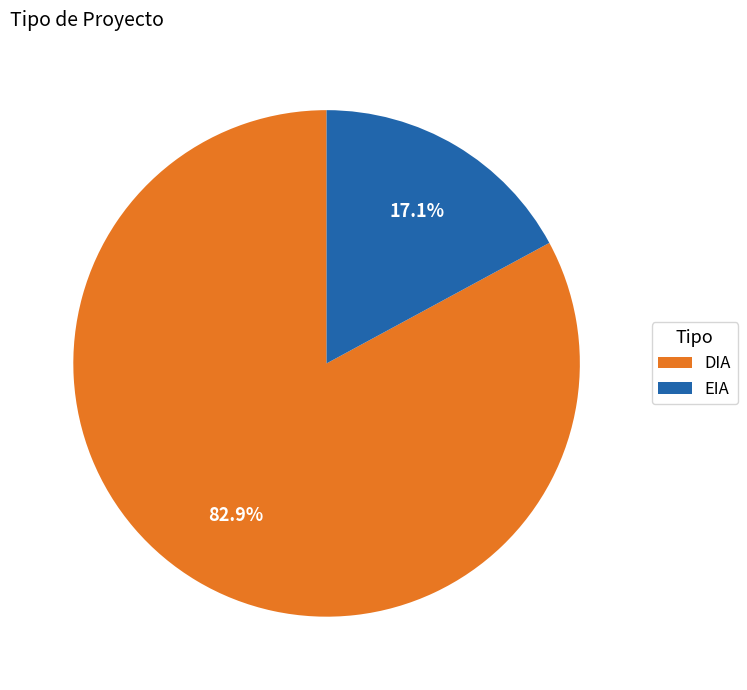

Rank the categories by value from highest to lowest.

DIA, EIA